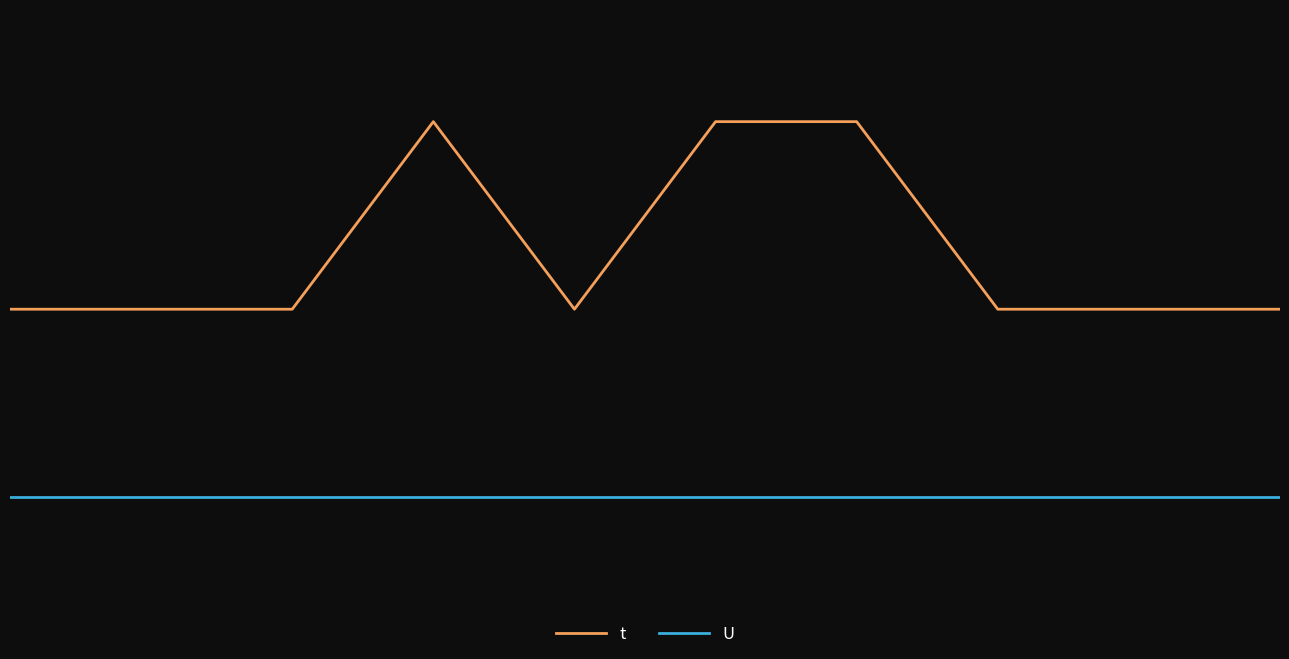

What are all the series names shown in the legend?

t, U